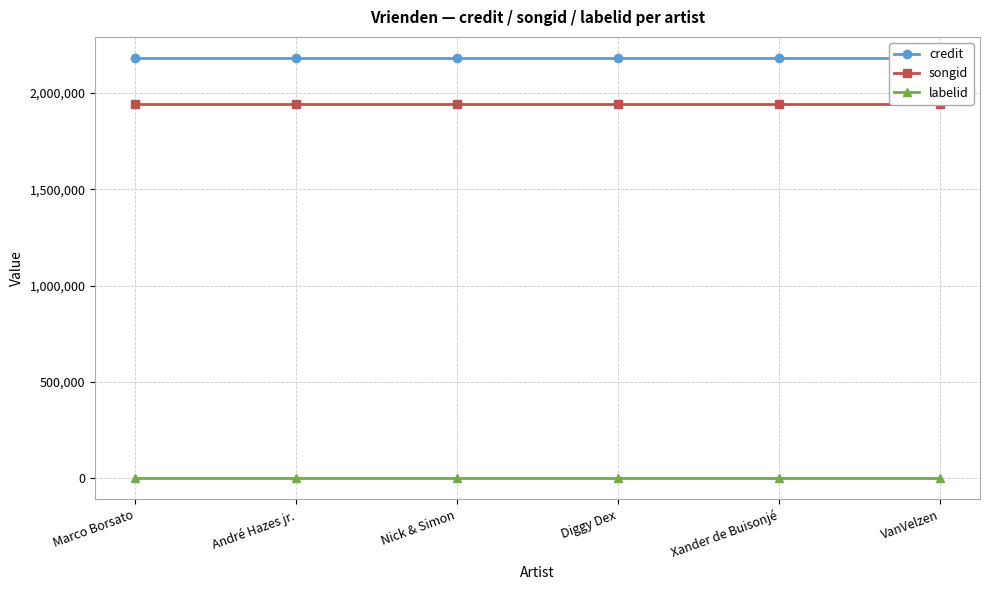

What is the sum of all songid values?

11667918